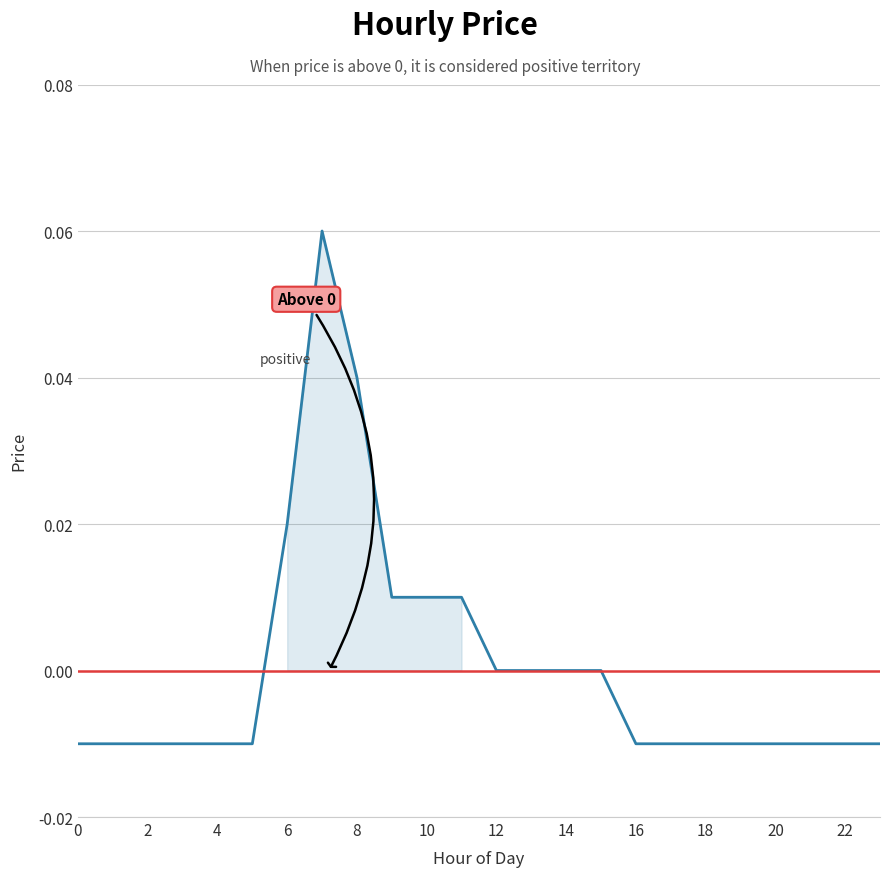

Is this an area chart (filled region under the line)?

No